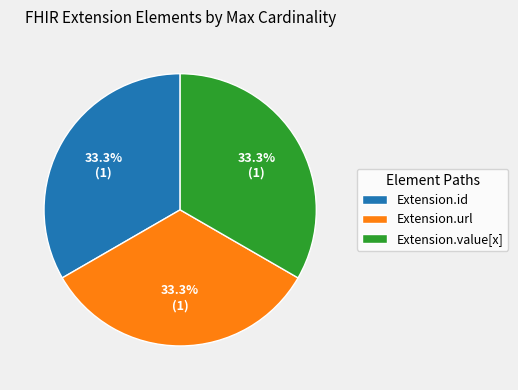

How many slices are in this pie chart?

3